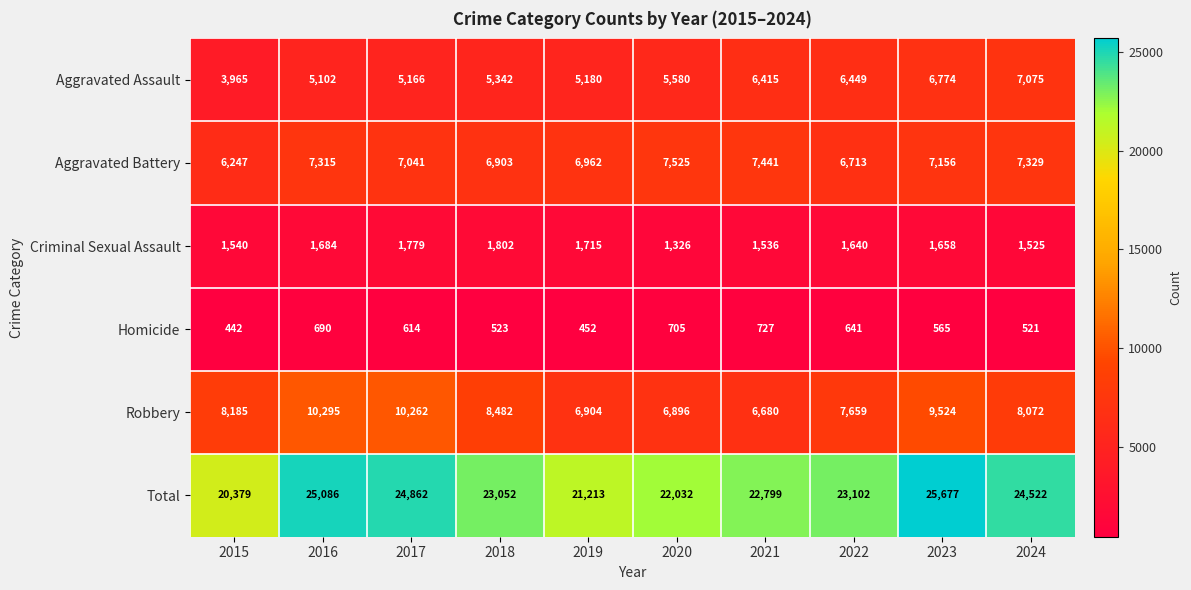

Rank the series by their maximum value, from lowest to highest.

Homicide, Criminal Sexual Assault, Aggravated Assault, Aggravated Battery, Robbery, Total